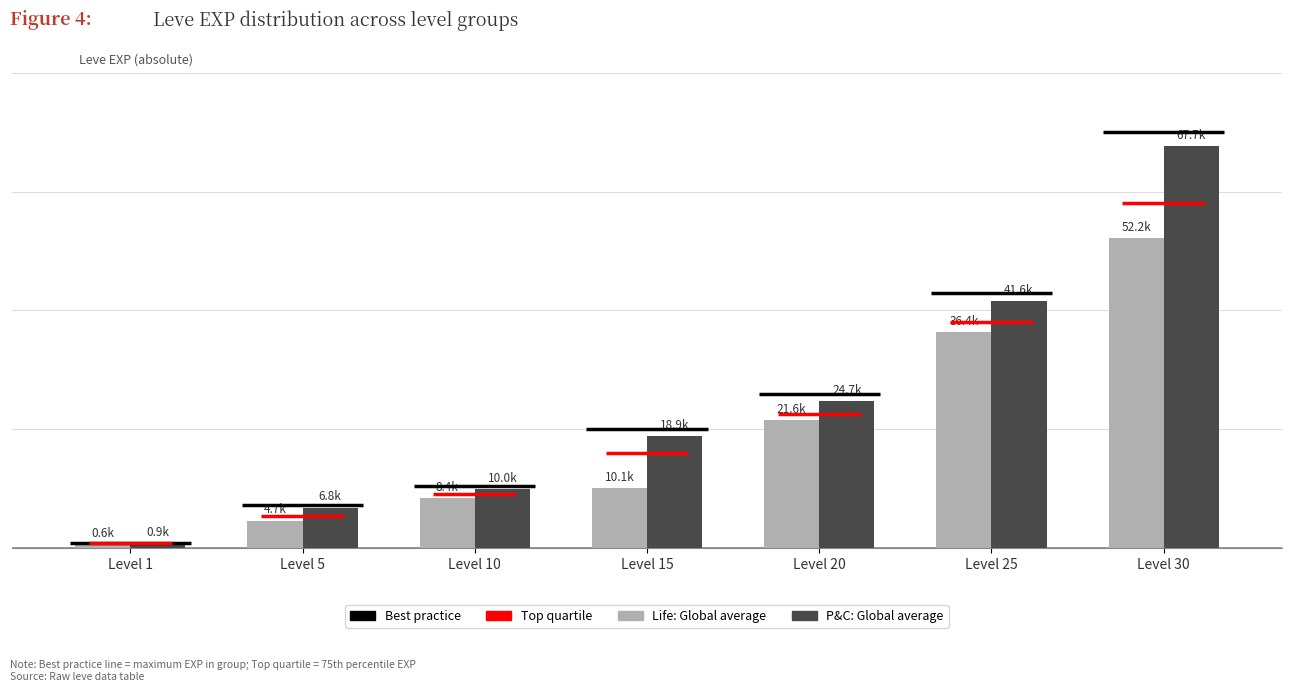

Rank the series at Level 1 from lowest to highest value.

Life: Global average, P&C: Global average